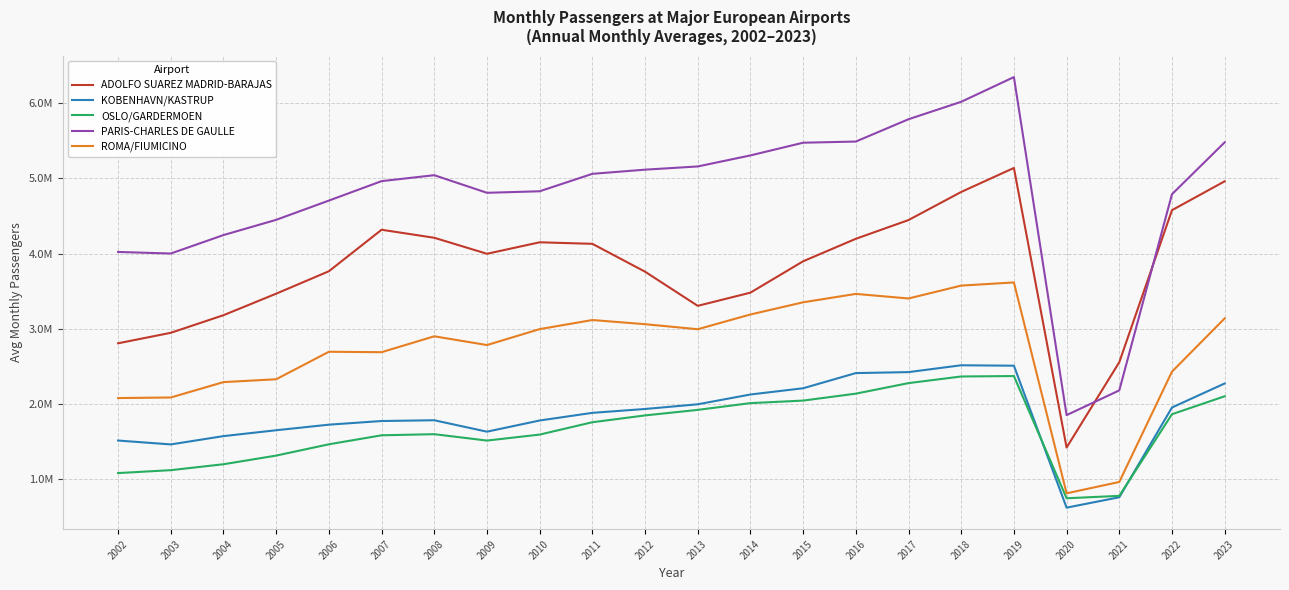

Is the value of KOBENHAVN/KASTRUP at 2019 greater than the value of ADOLFO SUAREZ MADRID-BARAJAS at 2006?

No